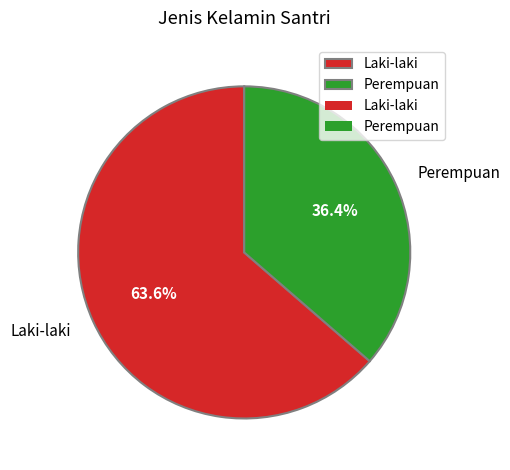

Combined, what portion of the pie is Perempuan and Laki-laki?

100.0%